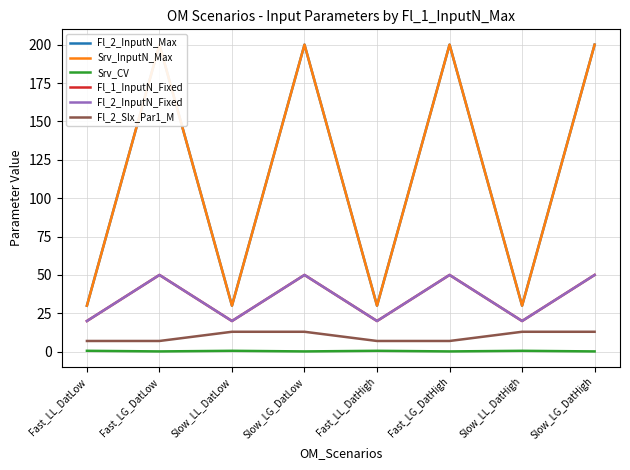

Which series has the largest range (max minus min)?

Fl_2_InputN_Max